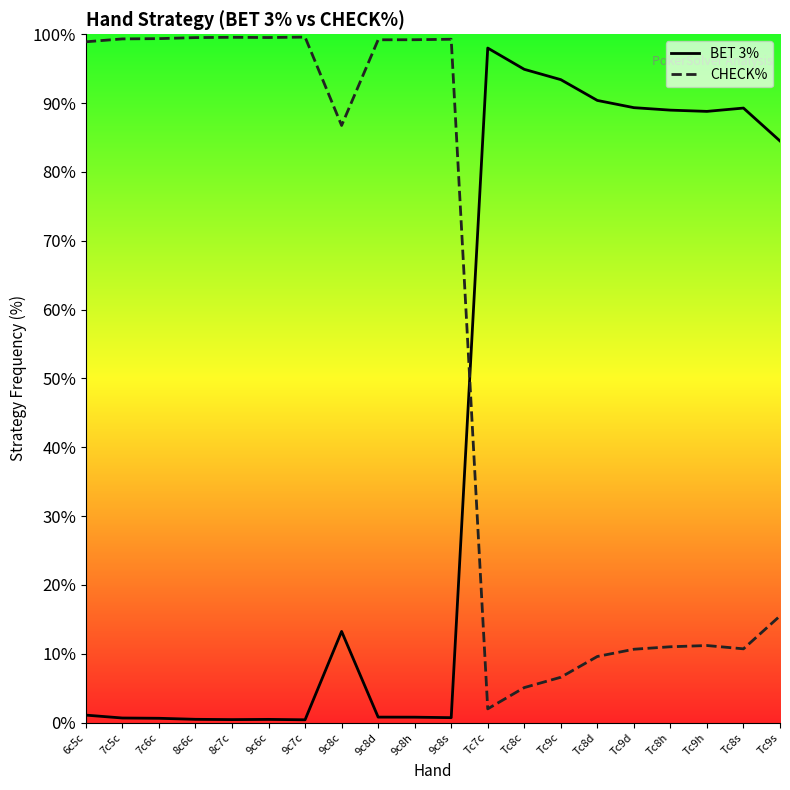

What is the sum of all CHECK% values?

1162.6